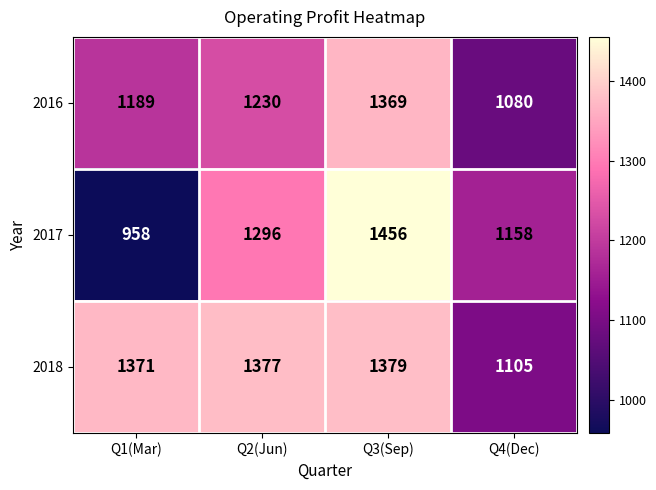

Which series has the largest total across all categories?

2018